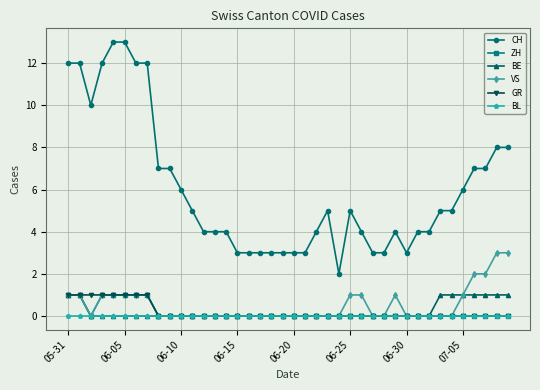

True or false: CH and VS intersect in this chart.

False